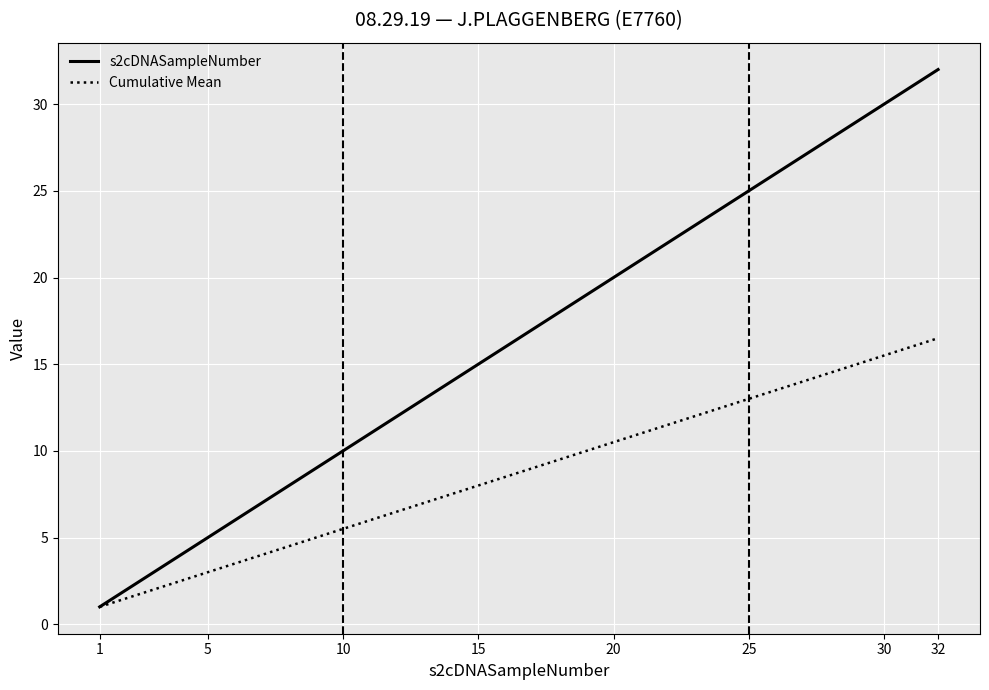

What is the lowest value of the s2cDNASampleNumber series?

1.0